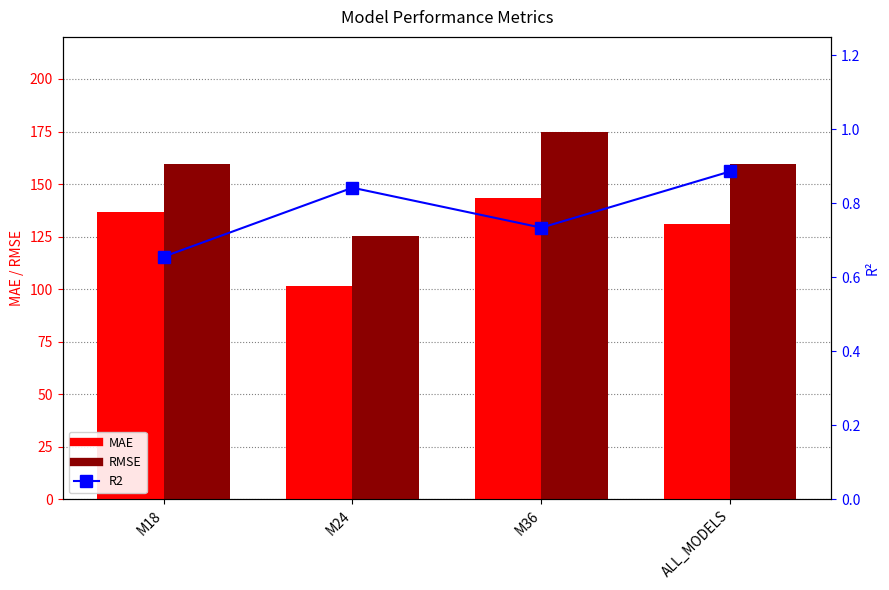

At which category does the chart reach its minimum across all series?

M18